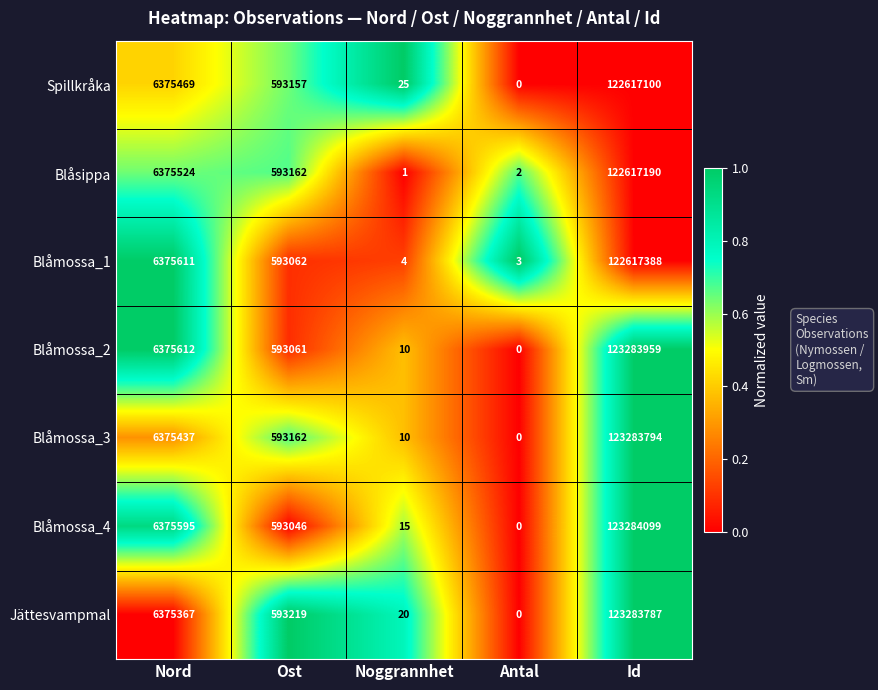

How many data points in Blåmossa_3 are less than 593162?

2